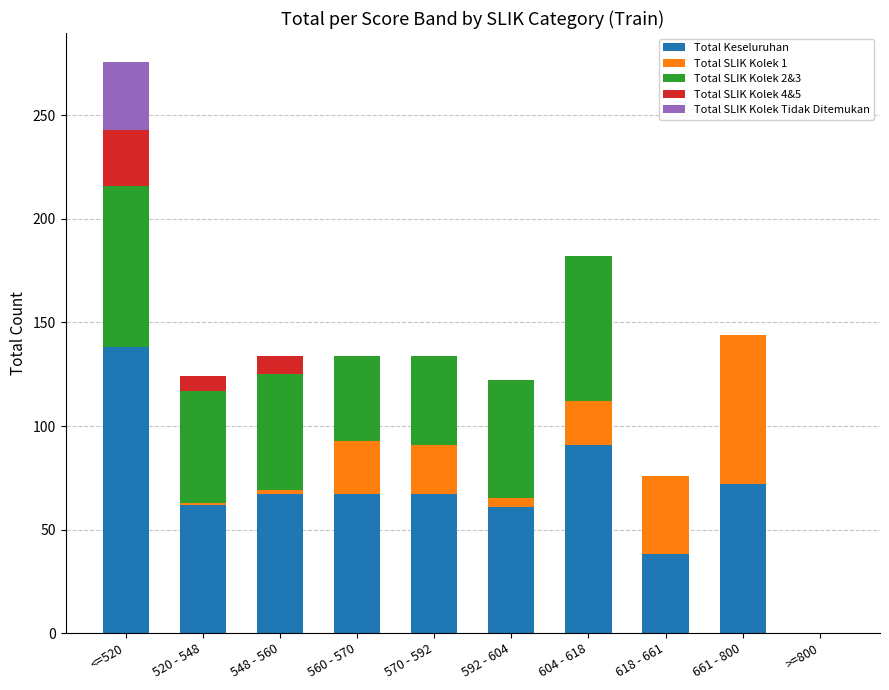

What is the maximum value for Total Keseluruhan?

138